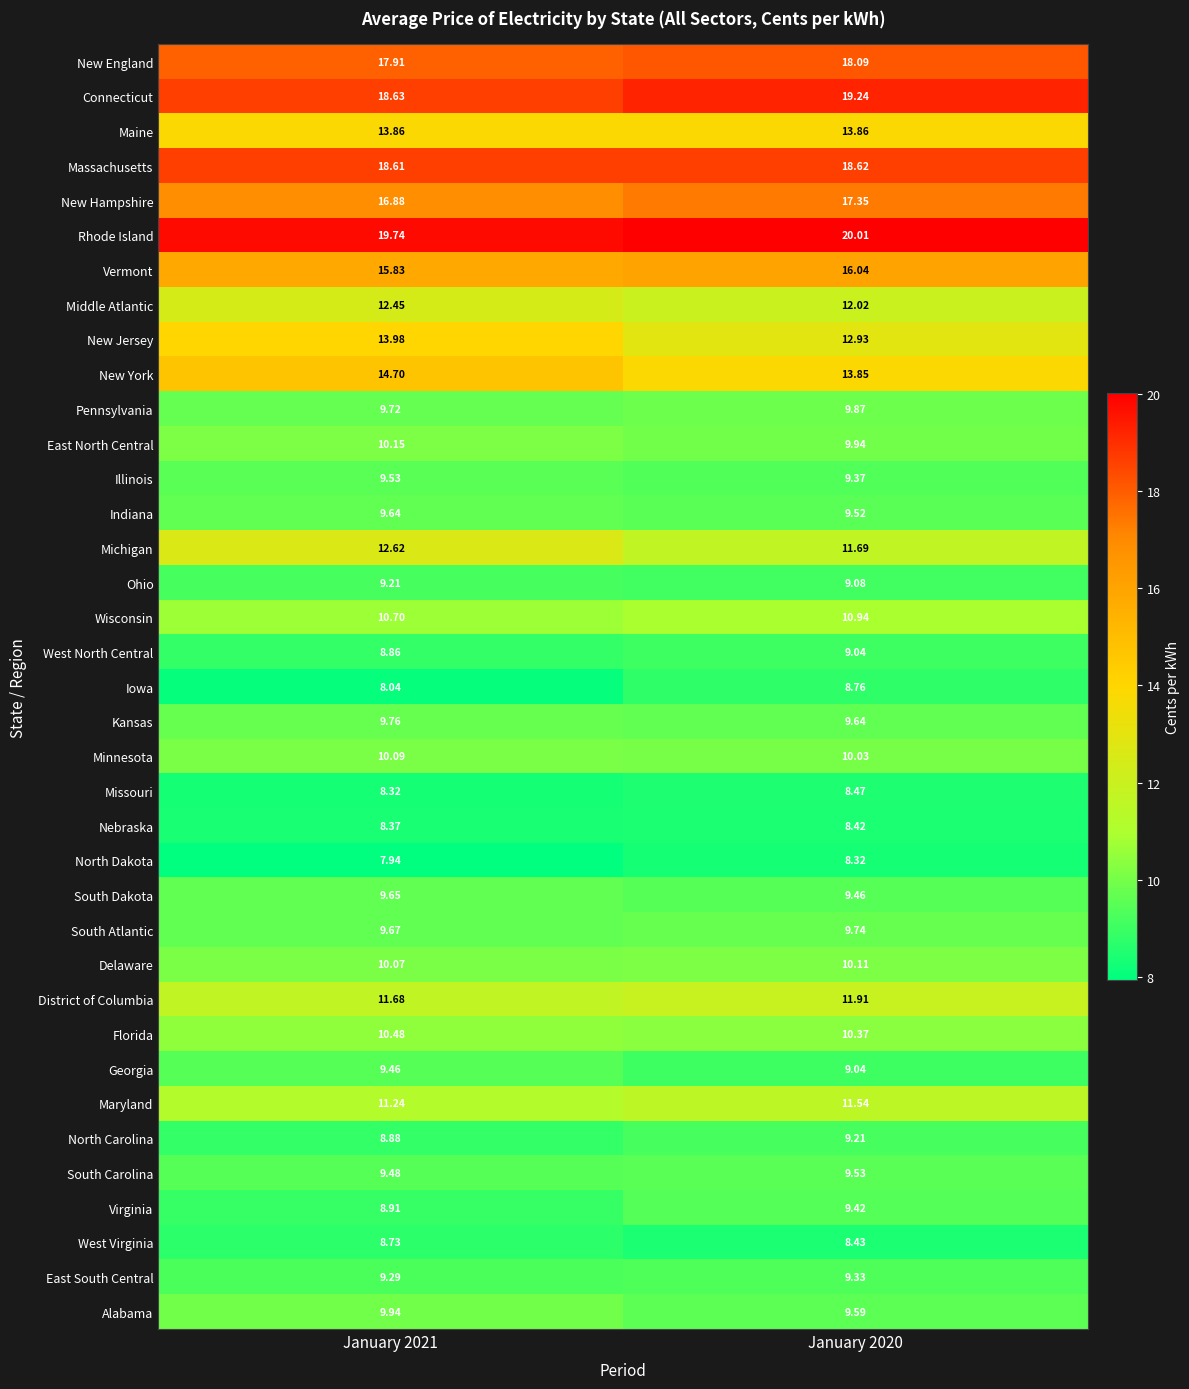

Which series changed the most between January 2021 and January 2020?

New Jersey